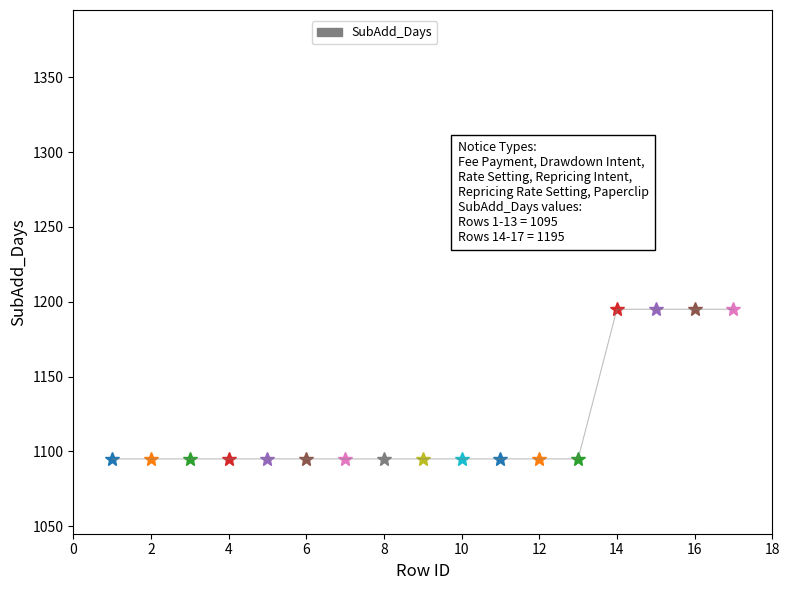

What is the difference between the maximum and minimum values?

100